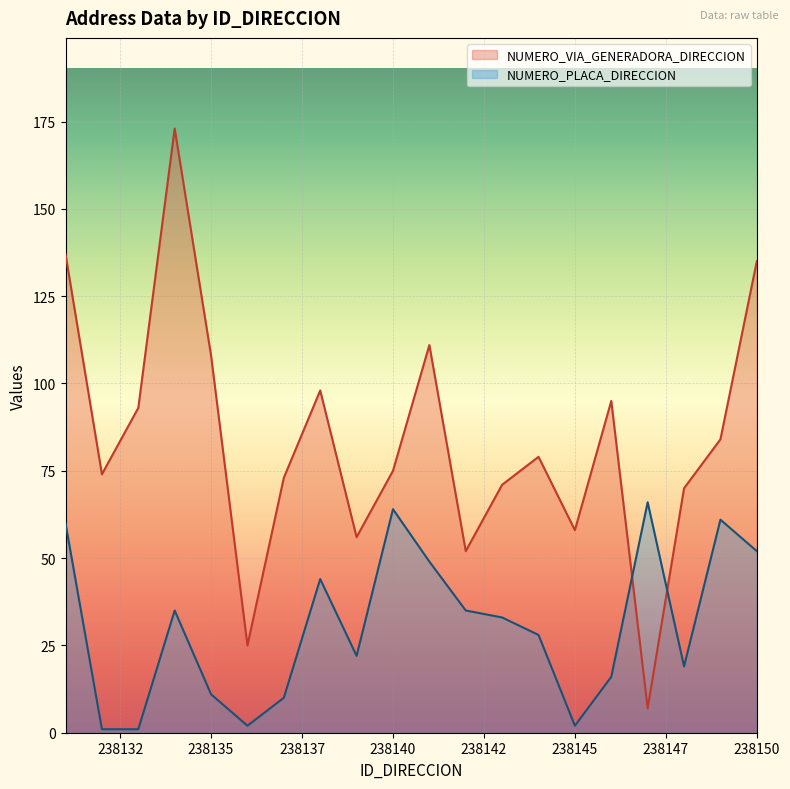

What is the difference between the NUMERO_PLACA_DIRECCION values at 238139 and 238143?

11